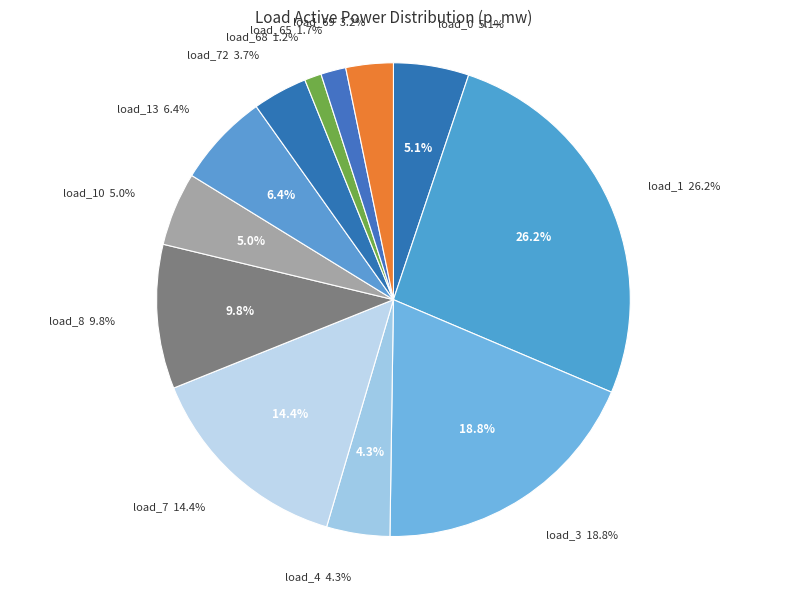

Does load_1 (bus 1) account for over 50% of the chart?

No